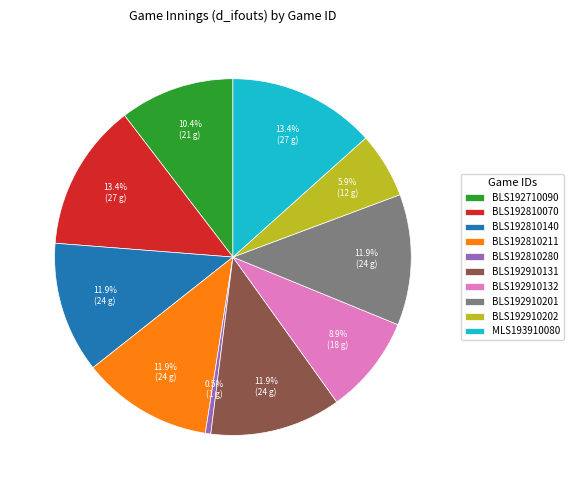

Does BLS192810140 represent more than half of the total?

No